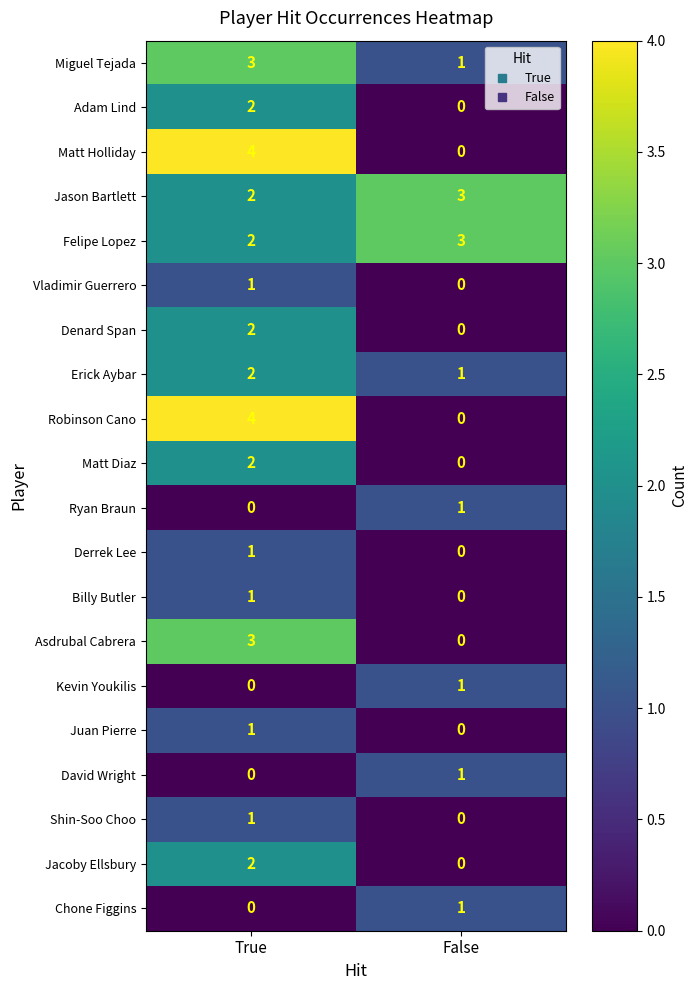

What is the difference between the highest and lowest values at True?

4